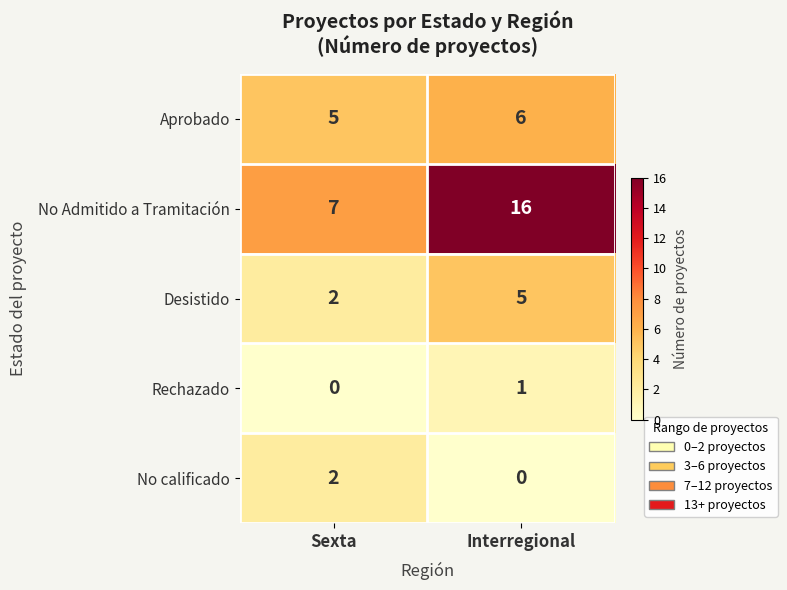

What is the greatest value displayed?

16